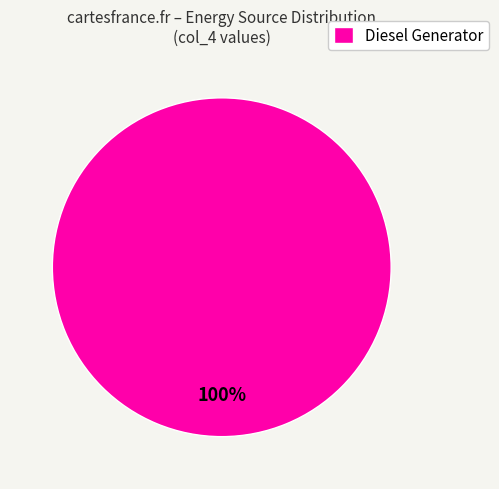

How many segments does this pie chart have?

1